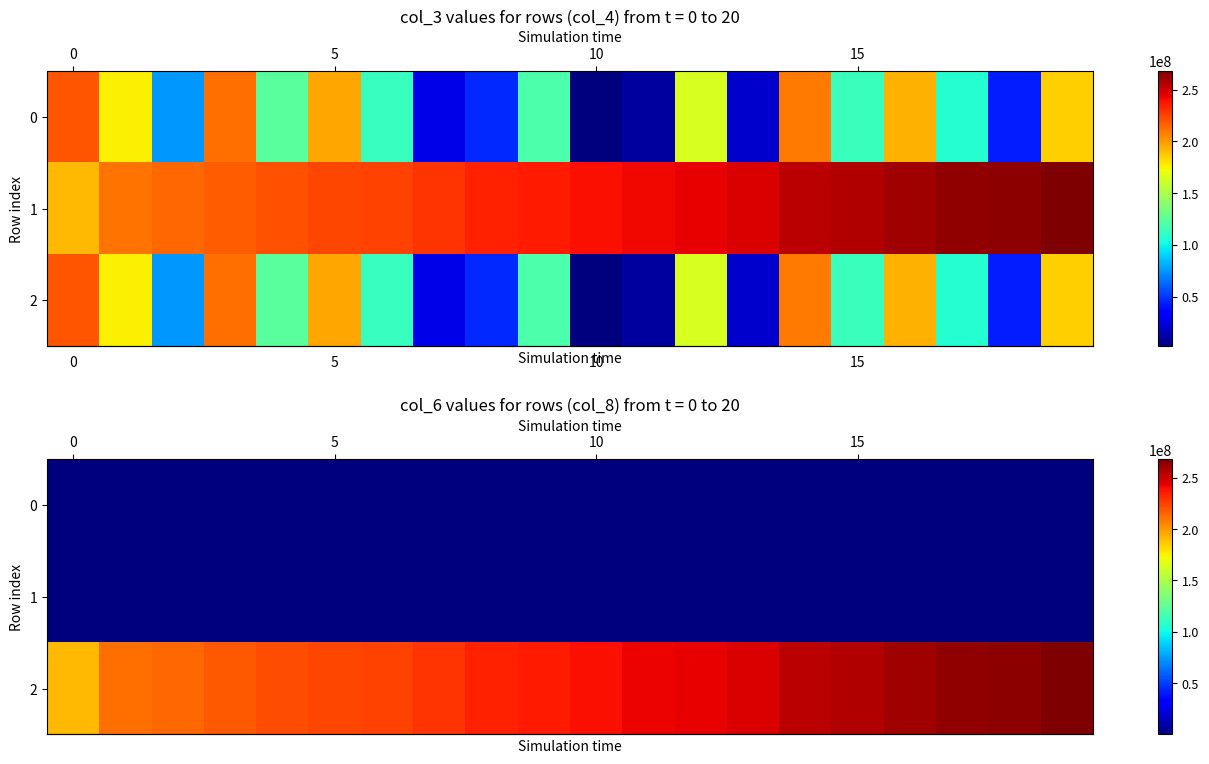

Reading right to left, extract all data points from this chart.

row_0: 966	965	964	964	962	962	960	959	958	957	956	955	955	953	953	951	950	949	949	905
row_1: 16101	16069	16054	16038	16006	15991	15959	15928	15912	15881	15865	15834	15818	15787	15771	15740	15708	15693	15677	15444
row_2: 267930776	264698677	263095710	259691355	256134861	254155726	246405504	243331979	241838379	239609998	236117629	233727433	229053904	224768429	223496902	221121458	217793811	213962292	211719331	191272779